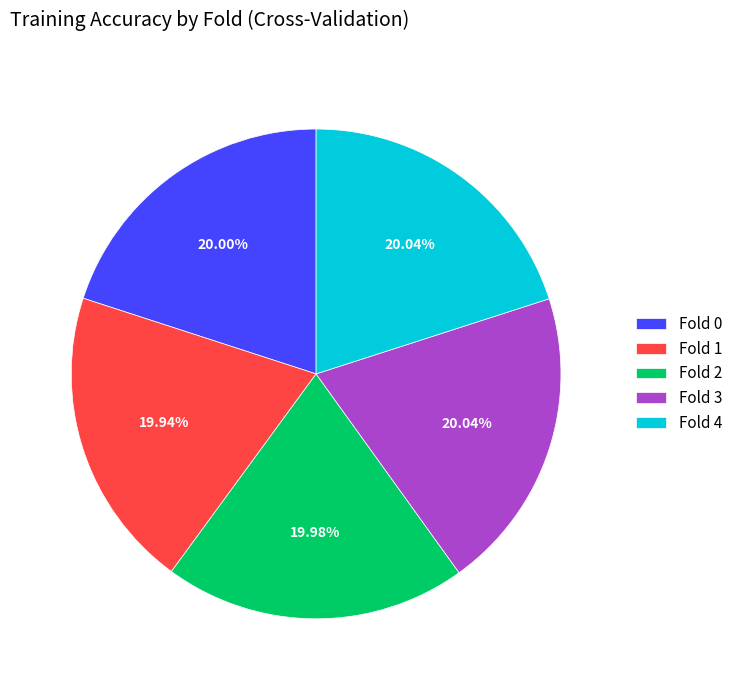

Do Fold 2 and Fold 0 together represent more than half of the pie?

No